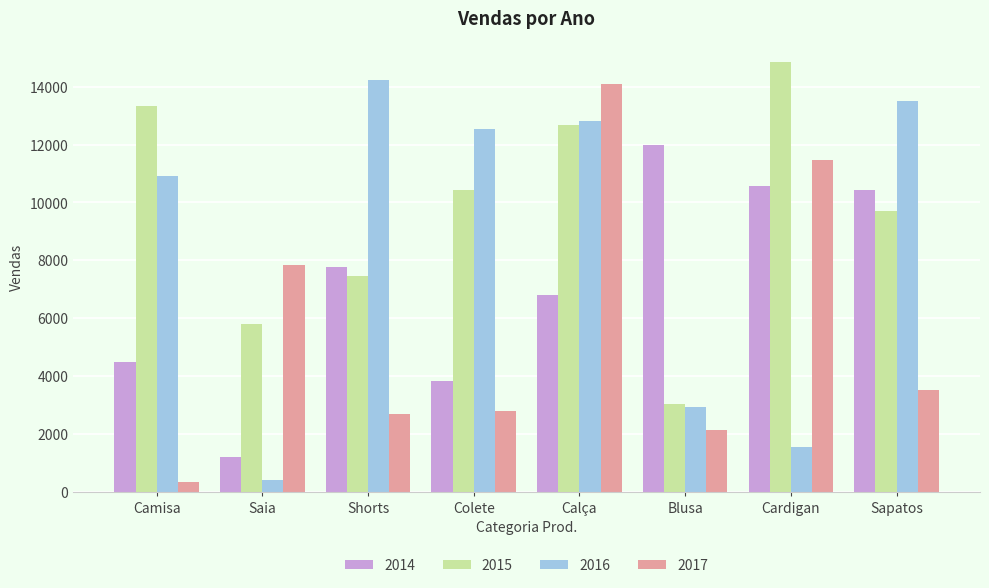

Which series has the largest total across all categories?

2015